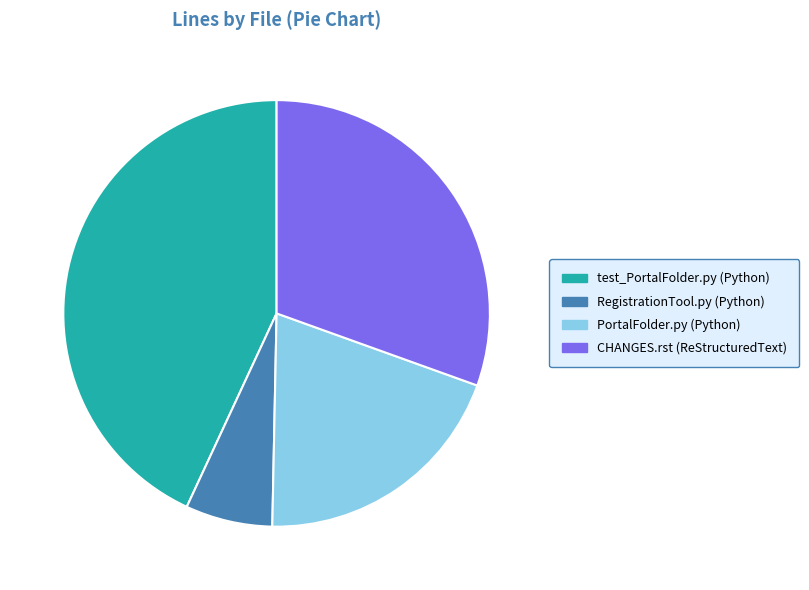

True or false: CHANGES.rst (ReStructuredText) accounts for 16% of the total.

False